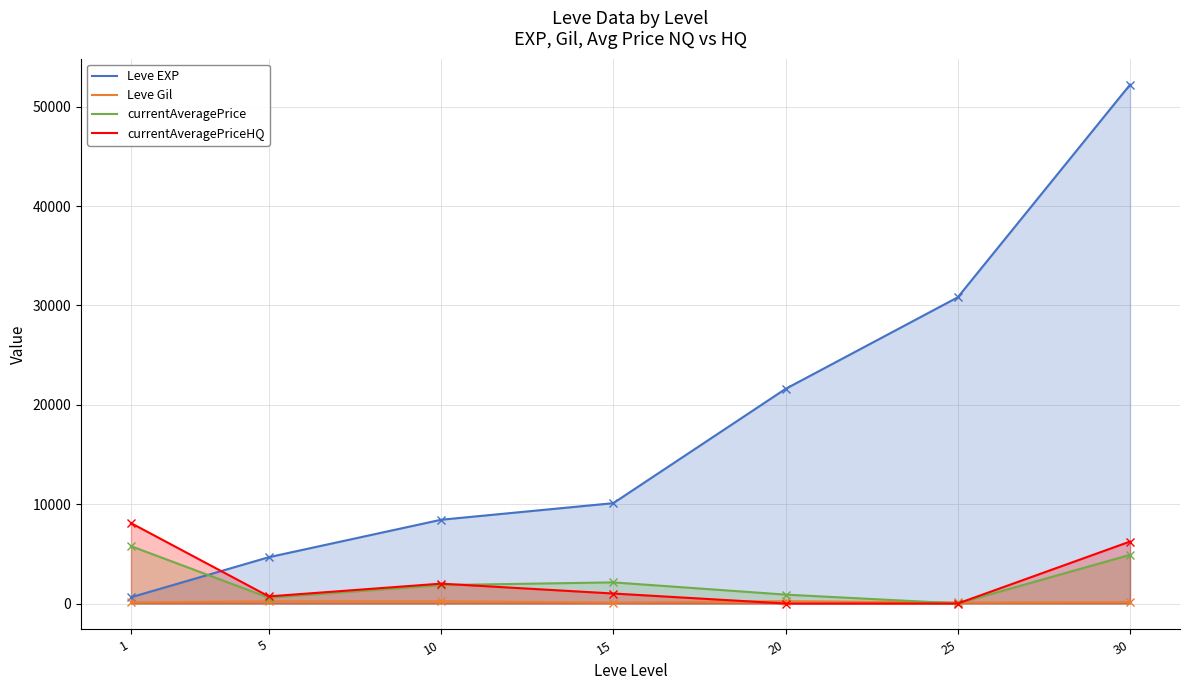

Which series ends up on top after the final intersection of Leve Gil and currentAveragePrice?

currentAveragePrice